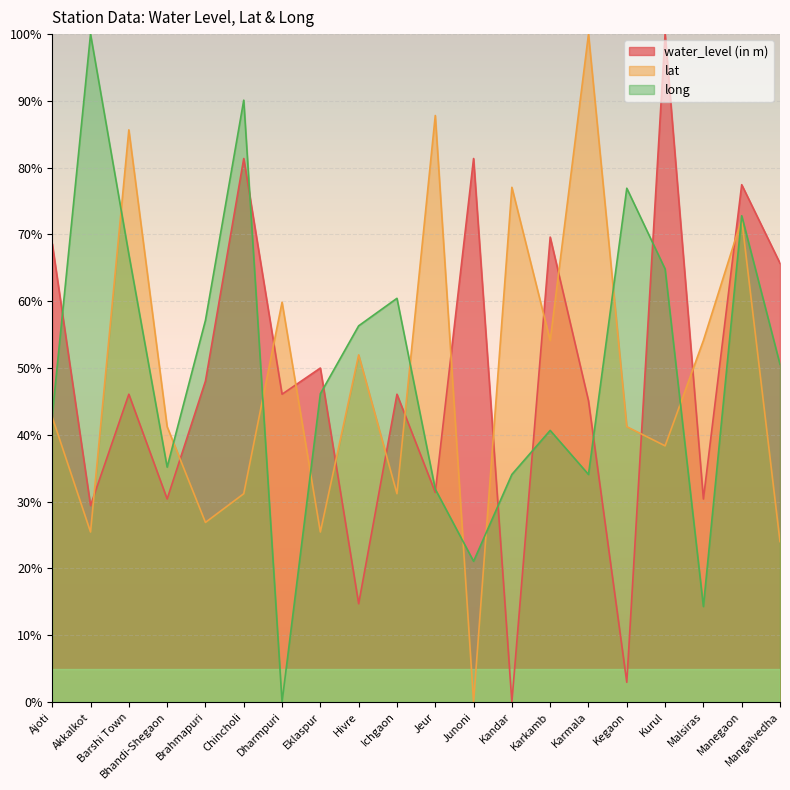

What is the spread (max minus min) of values at Mangalvedha?

41.7